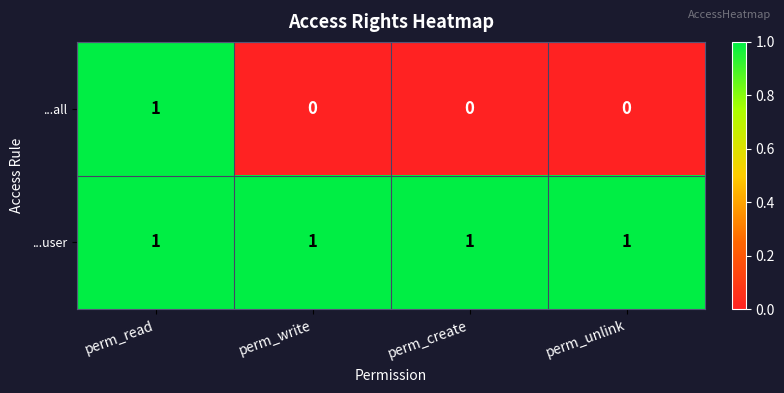

Between perm_read and perm_write, which series saw the biggest shift?

...all